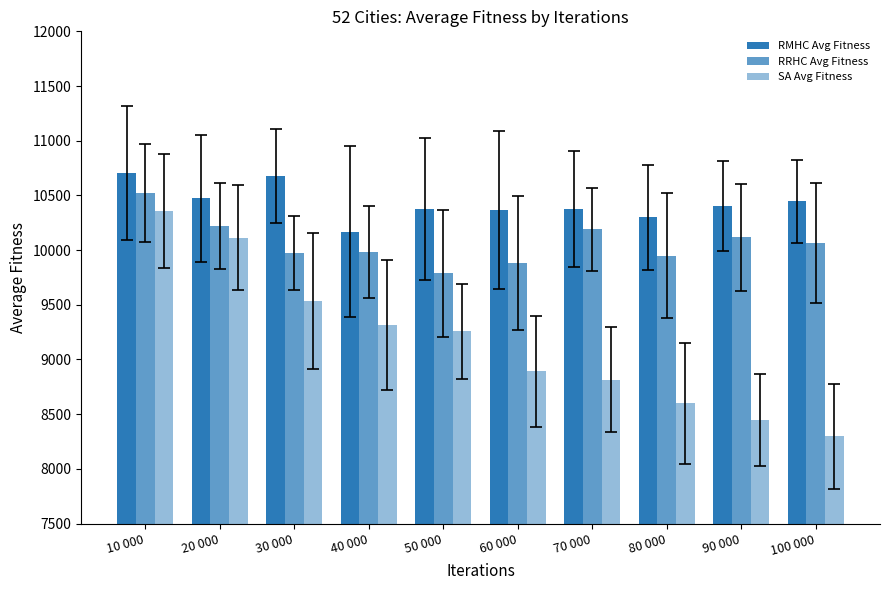

Which series changed the most between 60 000 and 70 000?

RRHC Avg Fitness